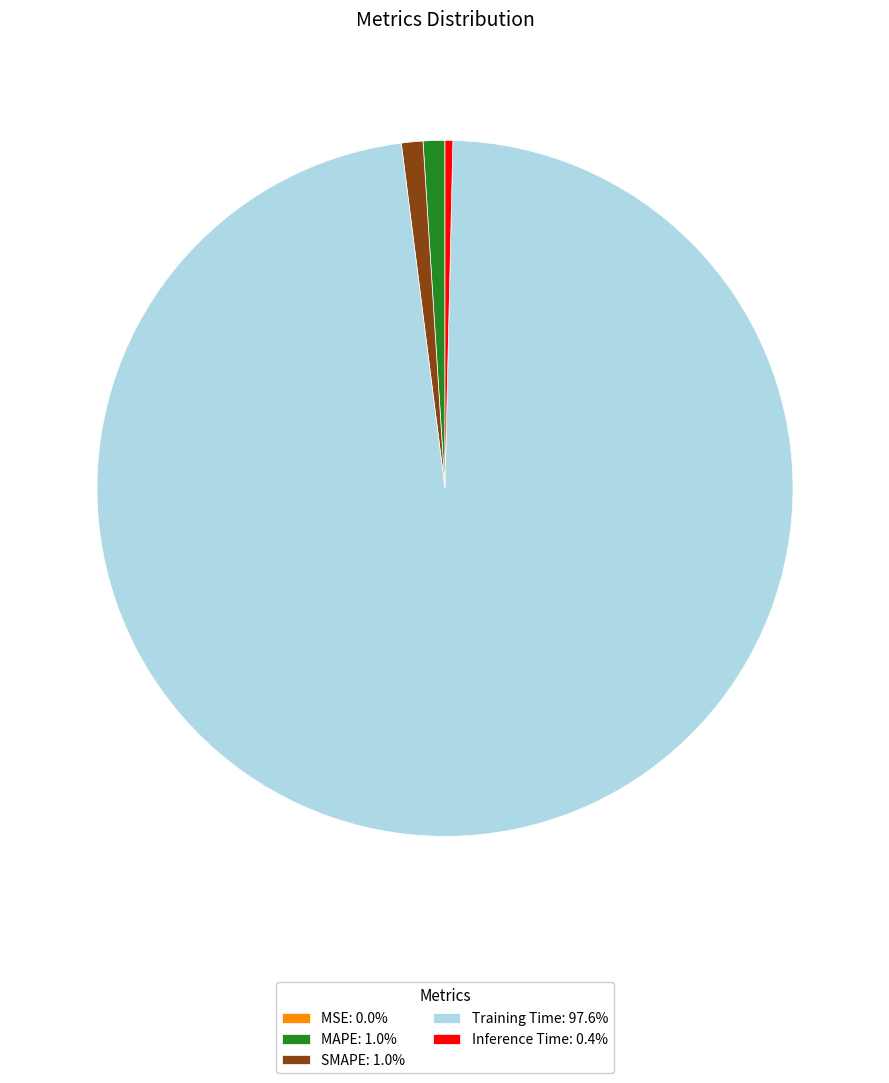

Is there any slice that represents more than half of the pie?

Yes